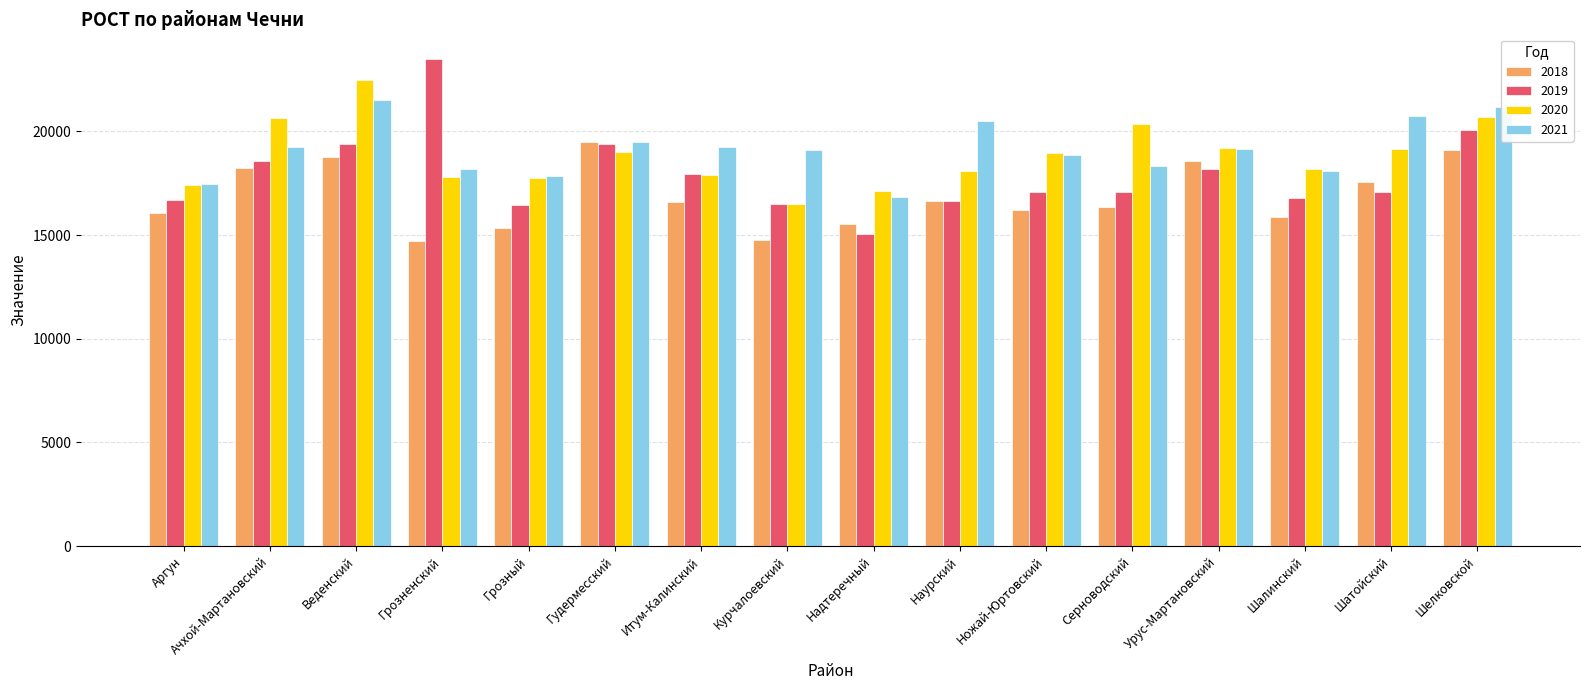

How many bars are there in total?

64